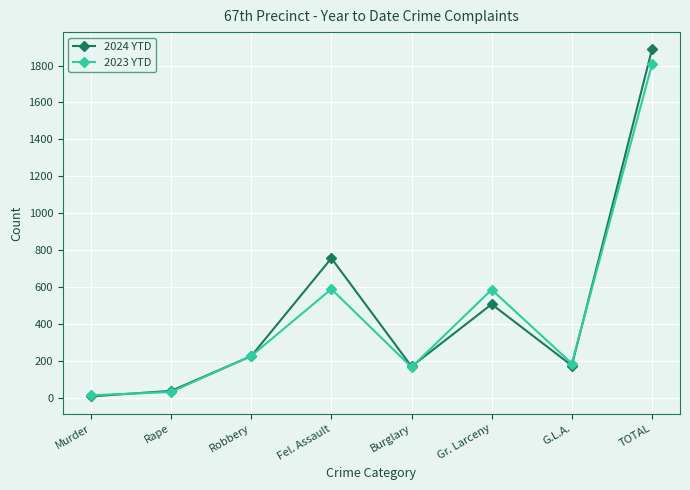

Read the 2023 YTD value at Rape.

33